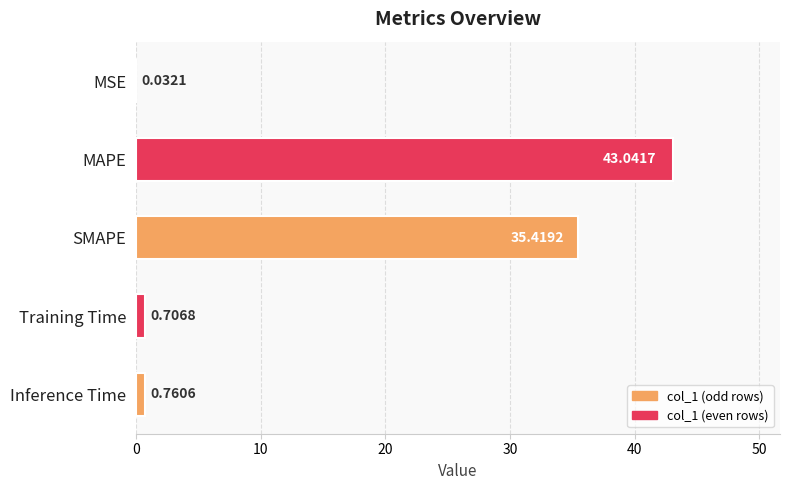

What is the sum of all values?

80.0